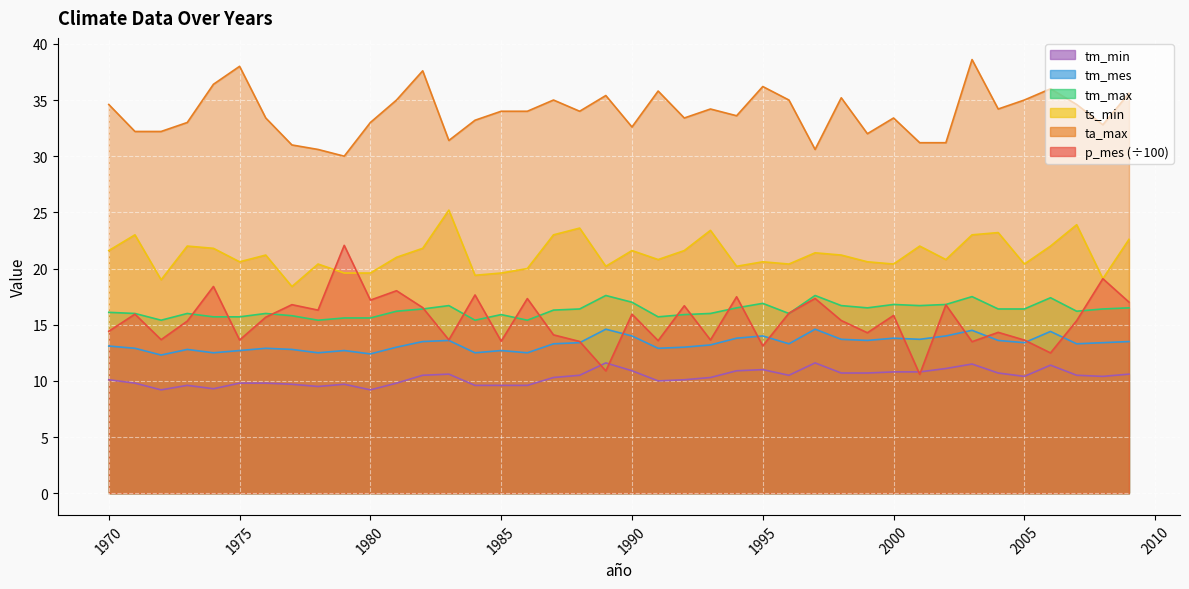

What is the difference between the ts_min values at 1991 and 1983?

4.4